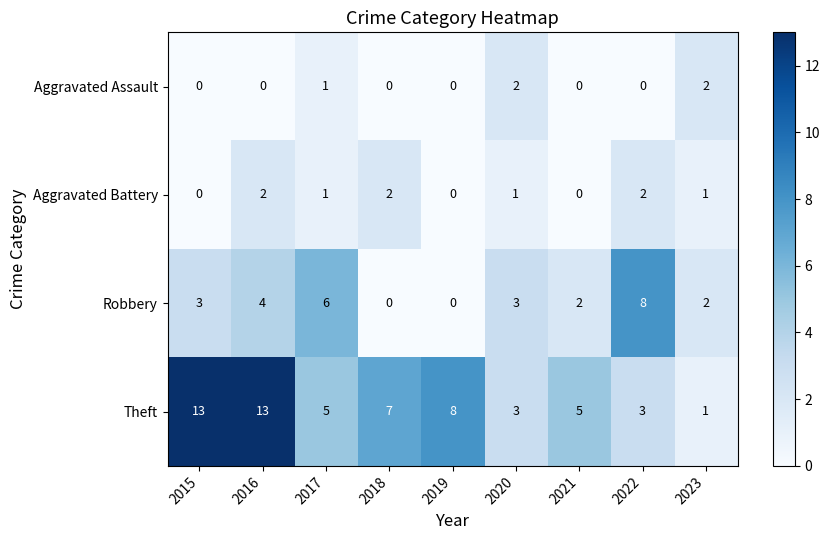

The Aggravated Battery series shows 1 at 2023. True or false?

True